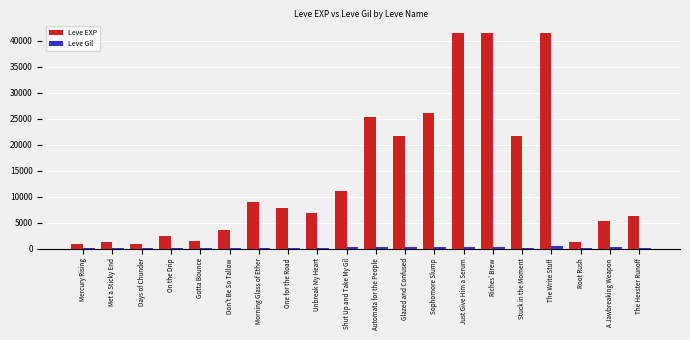

The value of Leve EXP at The Write Stuff is 41410. True or false?

True